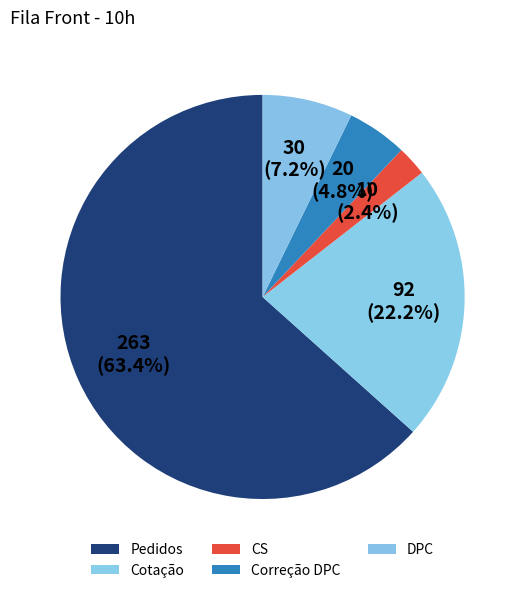

To the nearest percent, what is the combined percentage of CS and Correção DPC?

7%